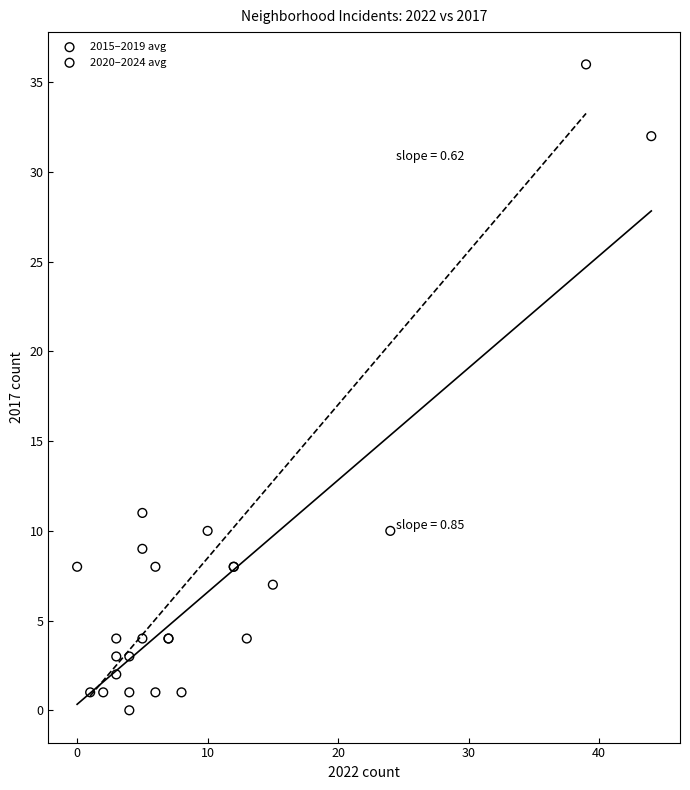

Which series has the widest spread of Y values?

2020–2024 avg